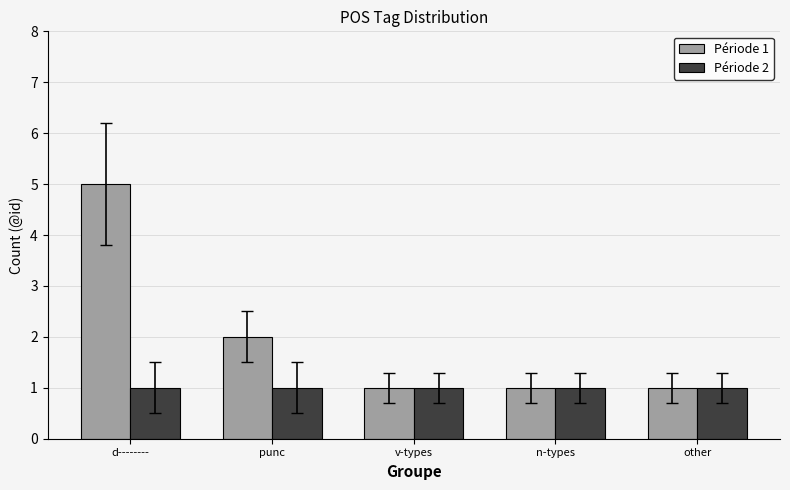

What is the value of the Période 1 bar at the 3rd from the left?

1